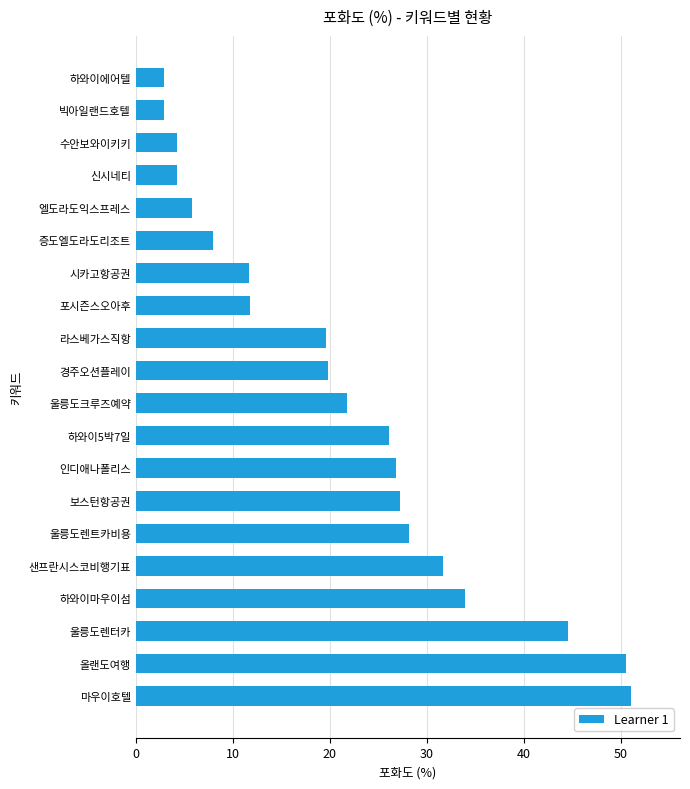

Does the chart contain stacked bars?

No